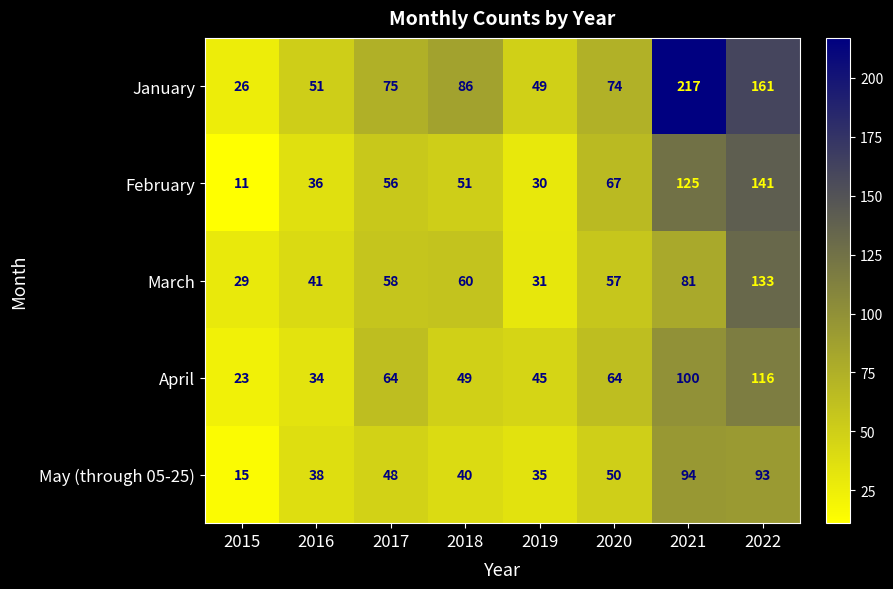

What is the smallest value displayed?

11